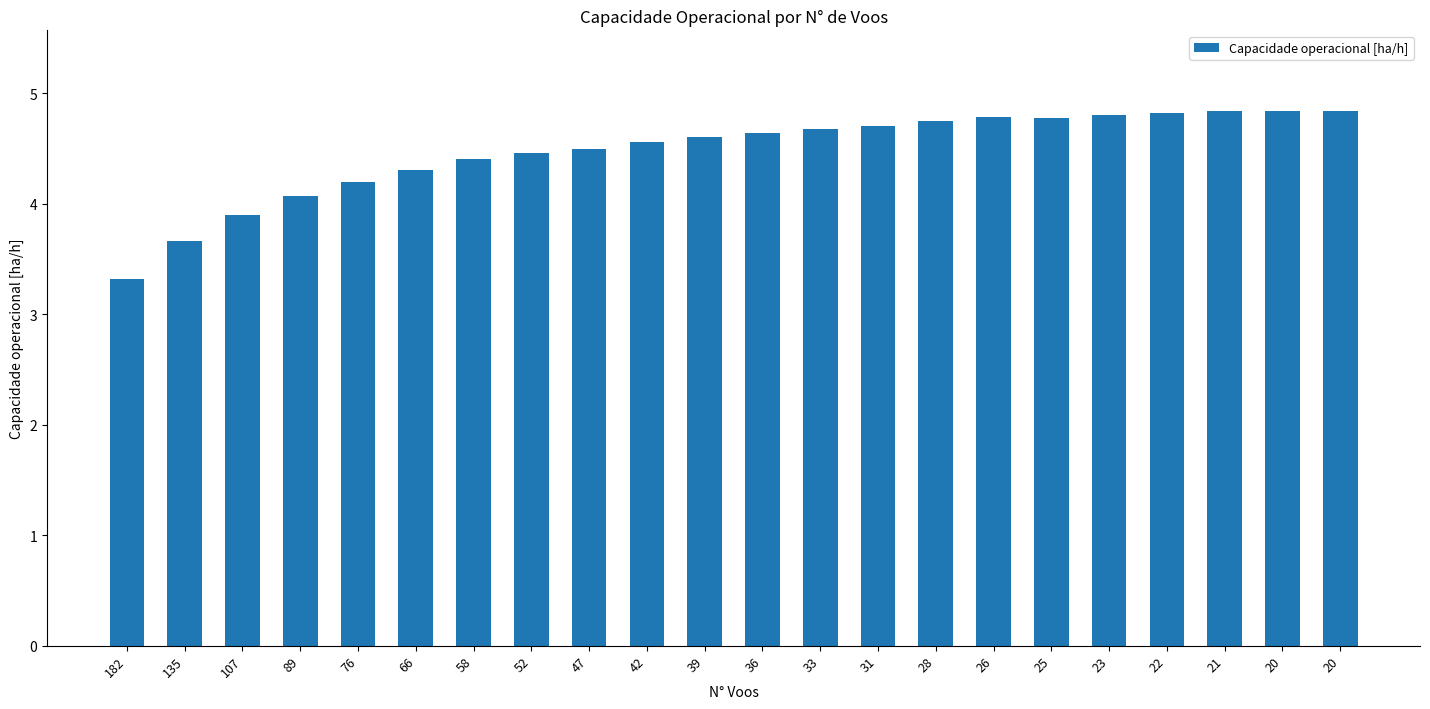

What is the difference between the maximum and second lowest values?

1.2